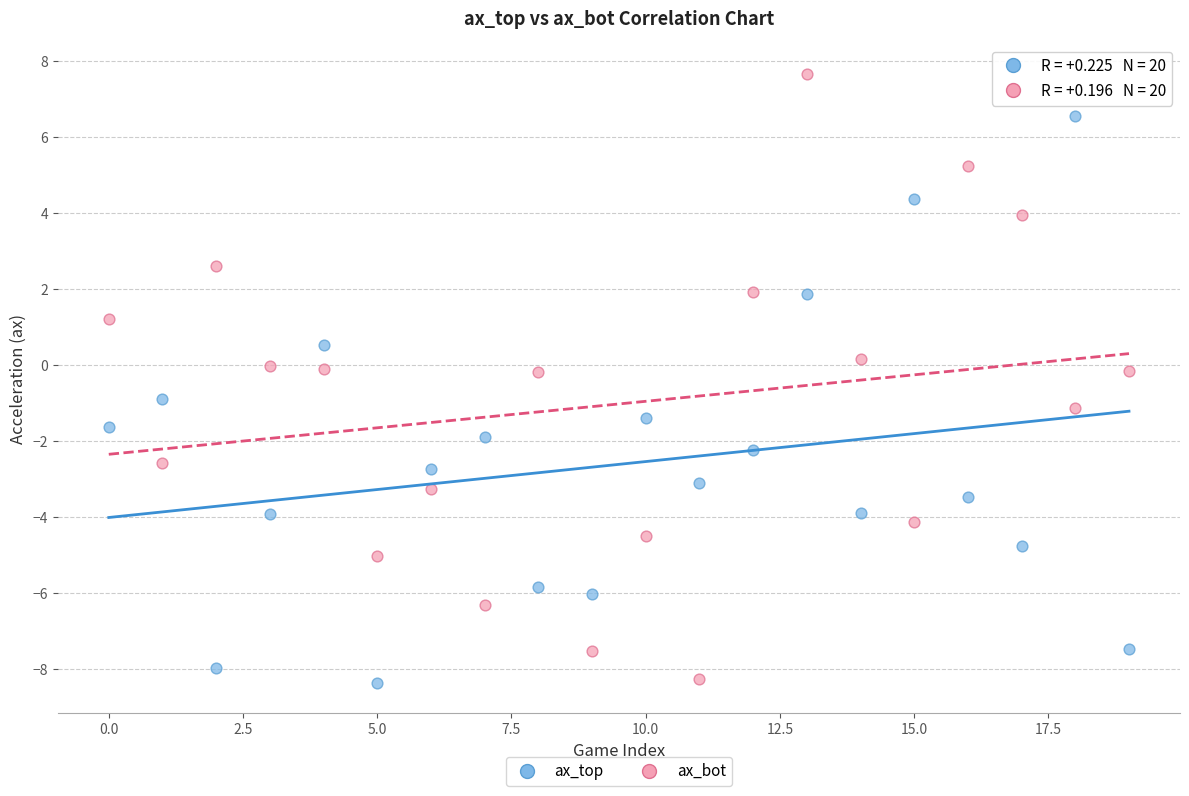

Which series contains the highest Y value?

ax_bot